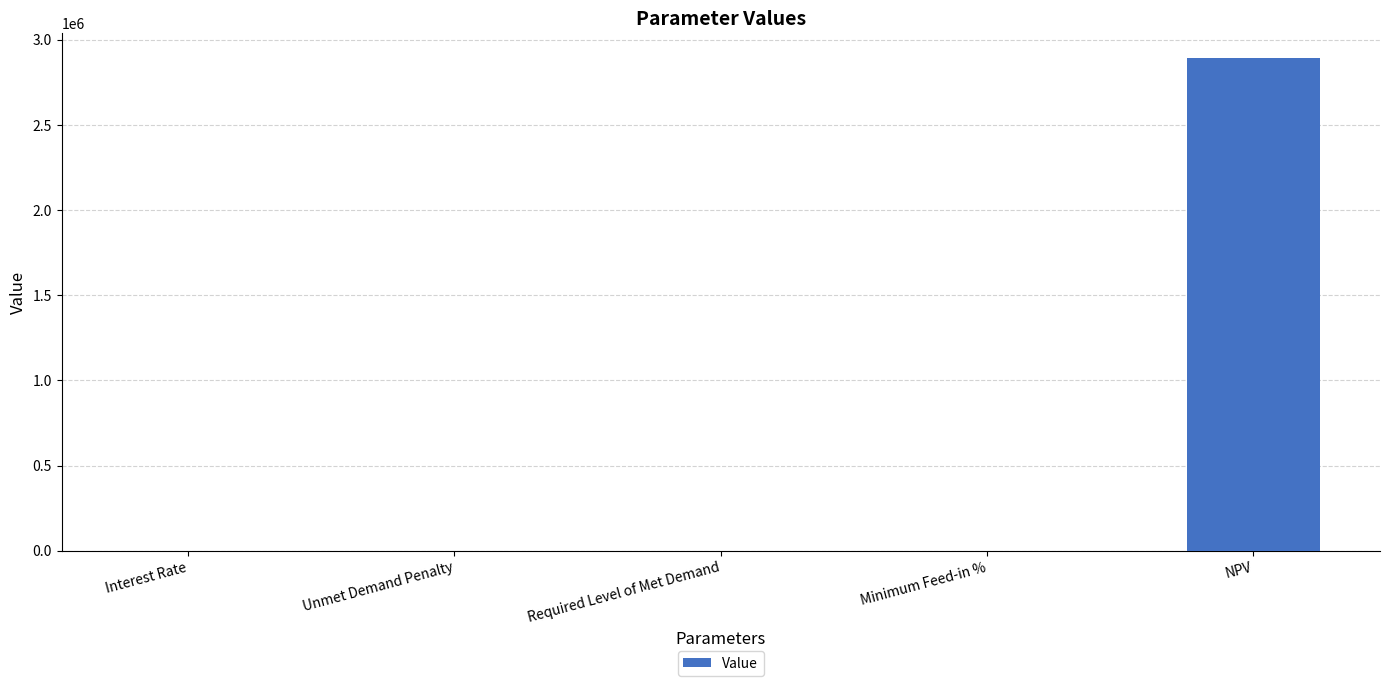

The chart shows a value of 0.0 at Unmet Demand Penalty. True or false?

True